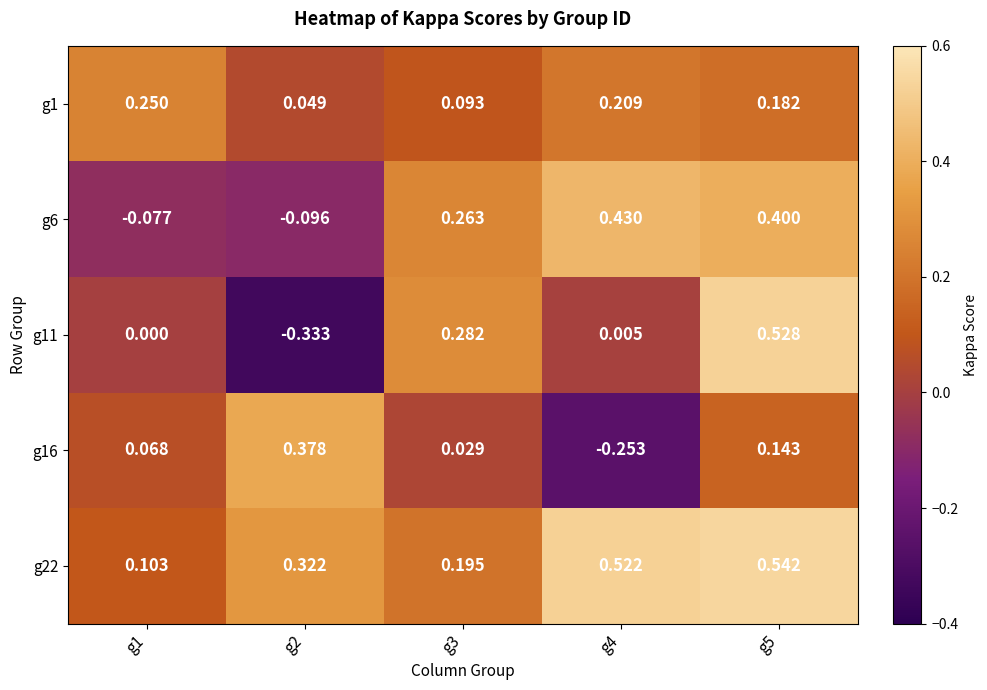

Is the value of g16 at g1 greater than the value of g22 at g4?

No